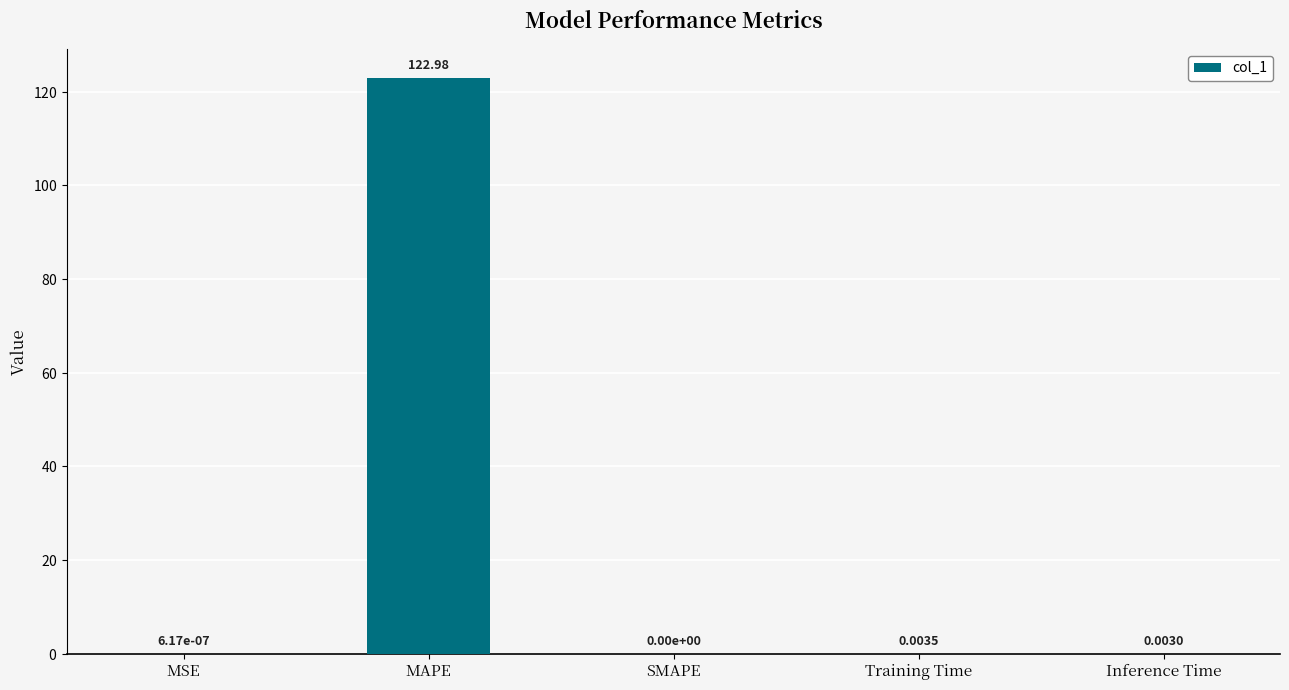

At which label is the value closest to 61?

Training Time